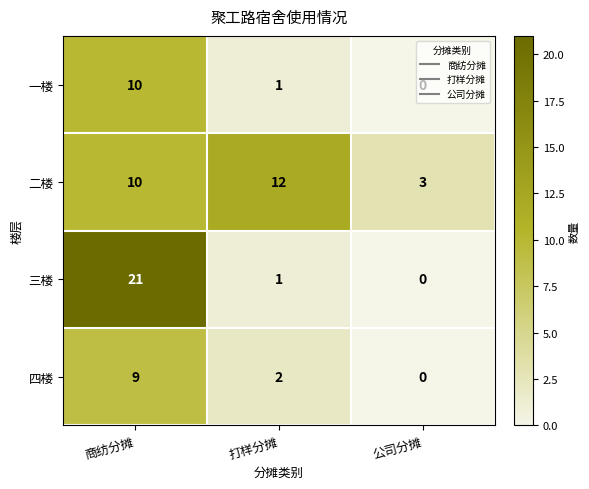

What is the average value of the 四楼 series?

4